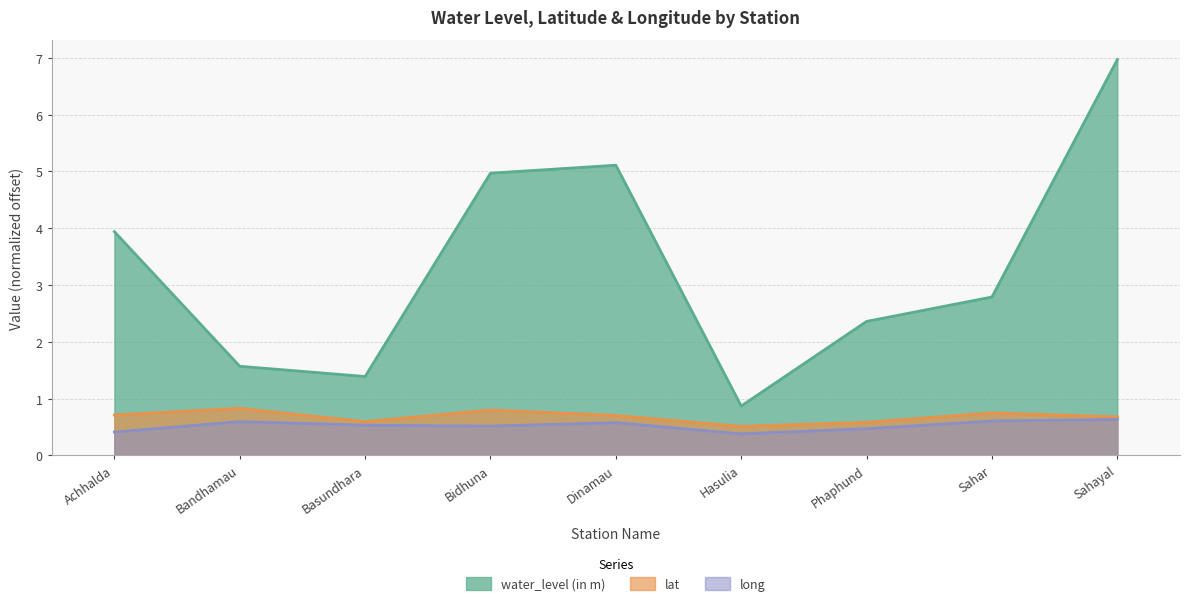

How many distinct data groups are displayed?

3